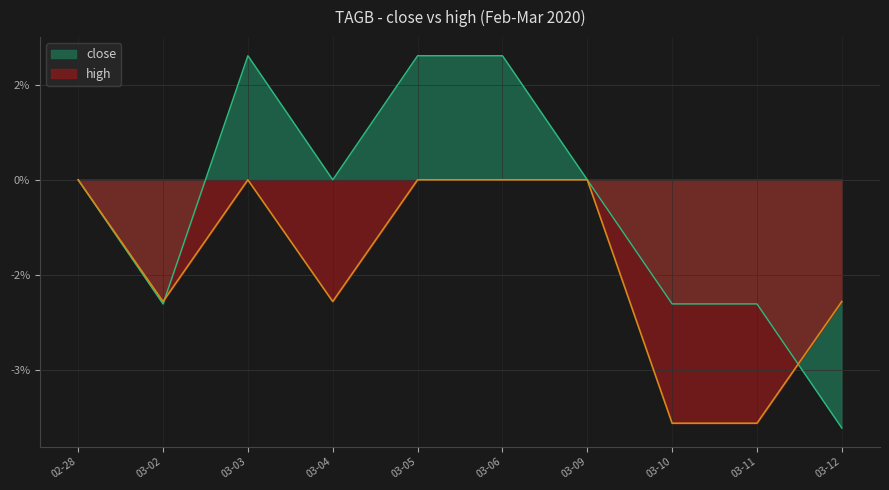

List the series in order of their overall mean, lowest first.

high, close